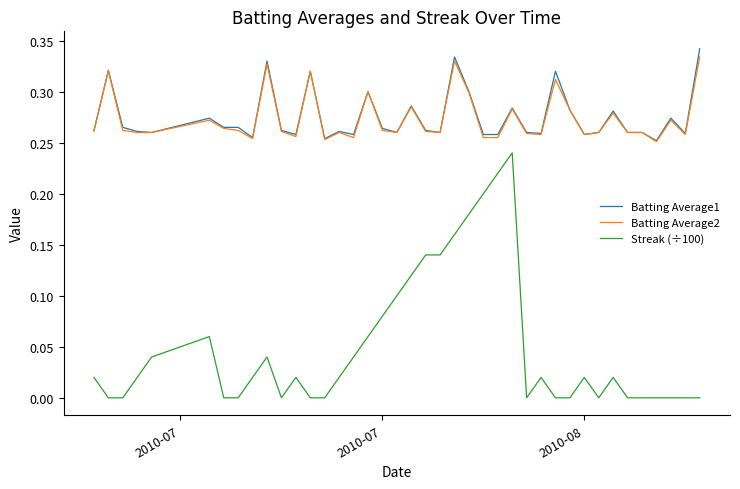

True or false: Streak (÷100) and Batting Average1 intersect in this chart.

False